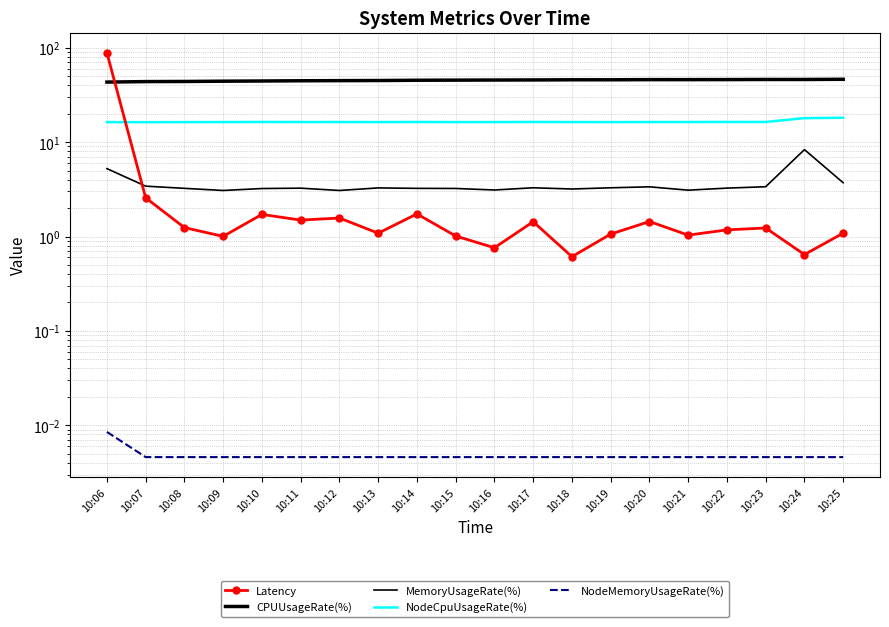

How many distinct data groups are displayed?

5